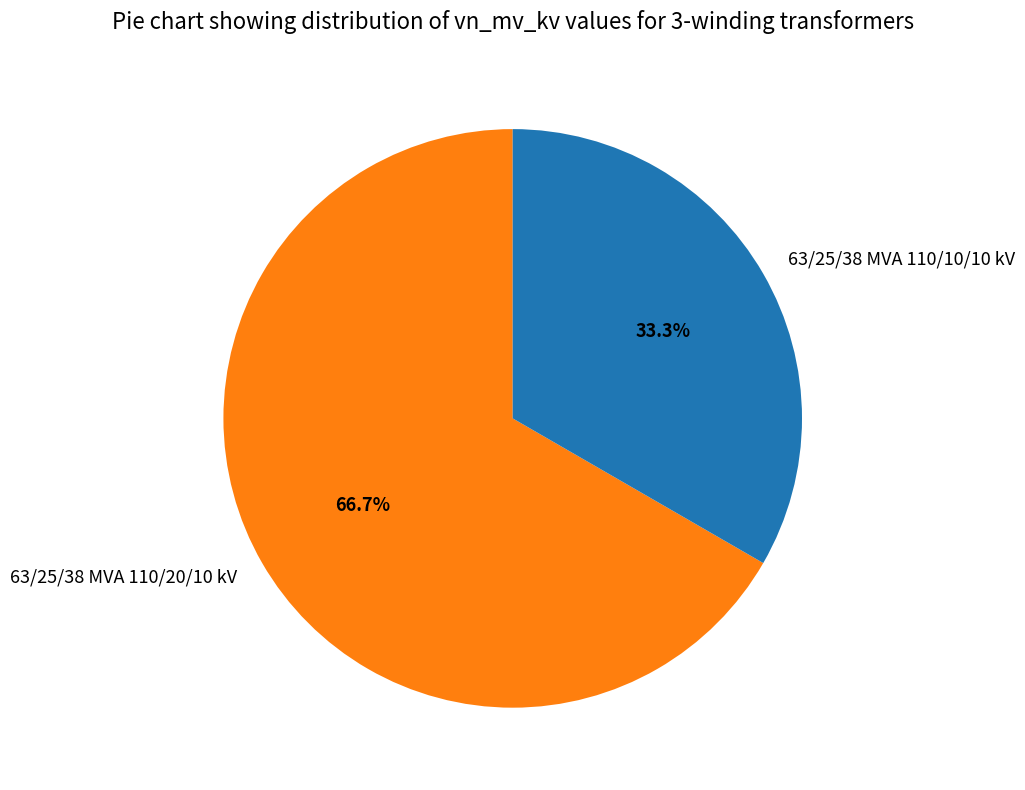

Is it true that 63/25/38 MVA 110/10/10 kV is 33% of the pie?

True